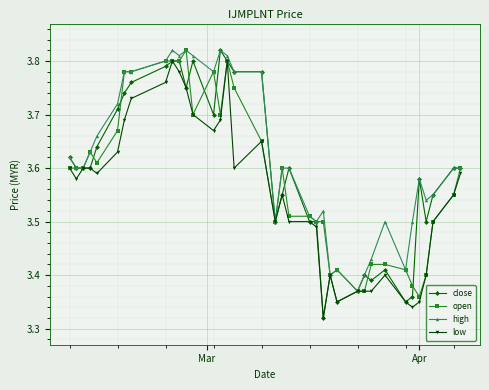

Which series has the largest total across all categories?

high